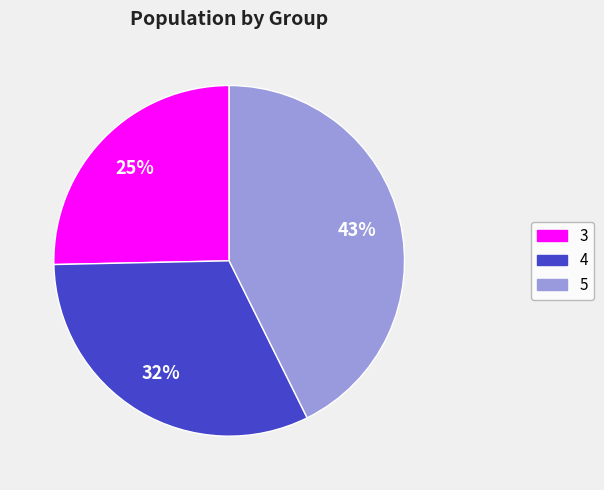

Combined, do 5 and 4 account for over 50%?

Yes